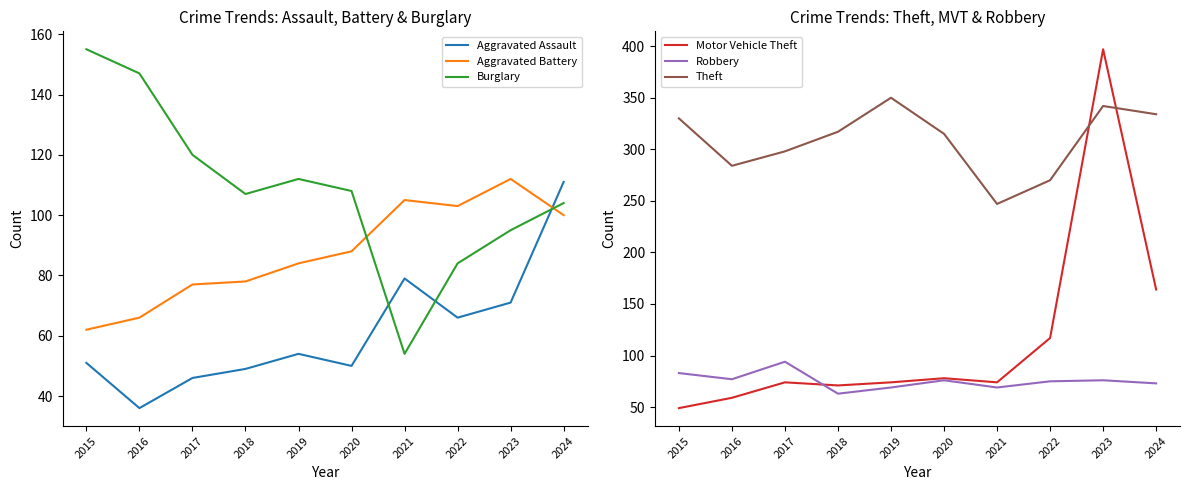

True or false: Robbery and Motor Vehicle Theft cross at least once.

True